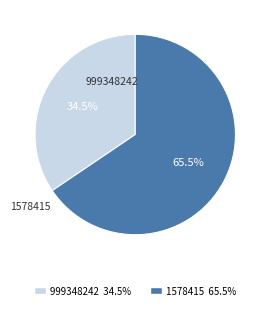

Between 1578415 and 999348242, which is larger?

1578415